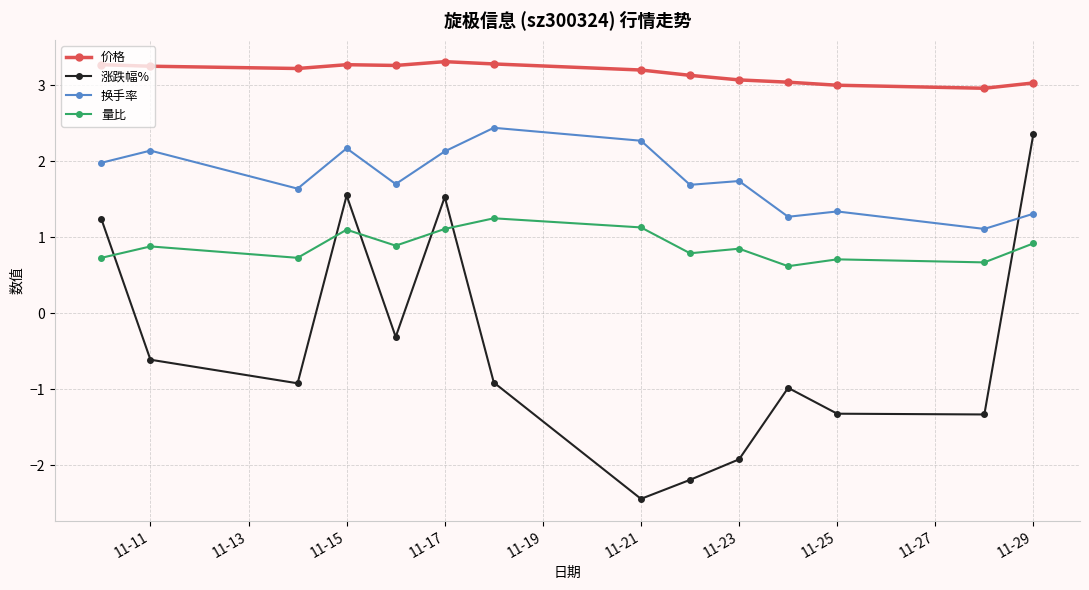

What is the average value of the 量比 series?

0.9